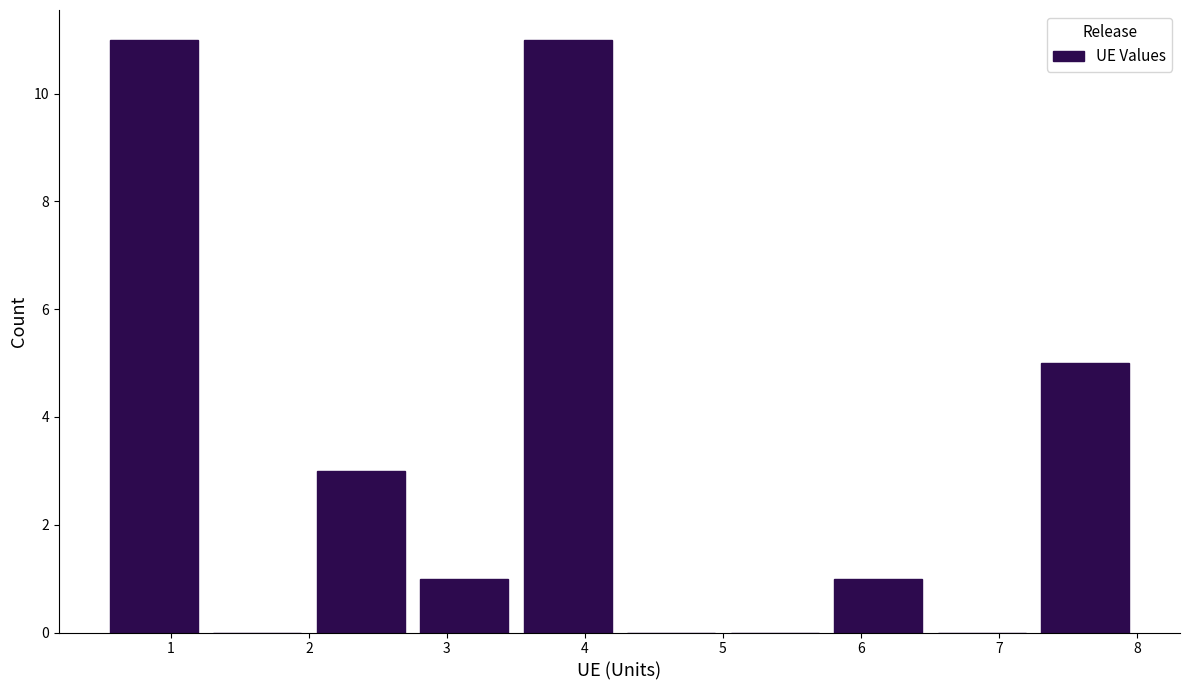

What is the height of the bar covering 7.25 to 8.00 on the x-axis? Neither the bar edges nor the heights are printed on the chart, so give them approximately, as read against the axes.

5